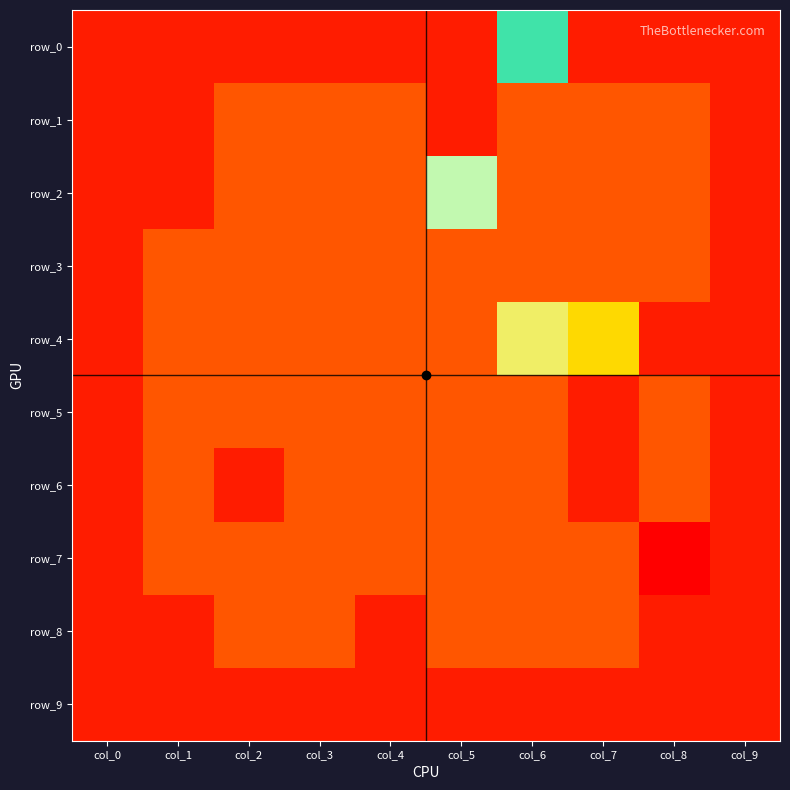

Reading right to left, list all the values displayed in this chart.

row_0: -1	-1	-1	5	-1	-1	-1	-1	-1	-1
row_1: -1	0	0	0	-1	0	0	0	-1	-1
row_2: -1	0	0	0	4	0	0	0	-1	-1
row_3: -1	0	0	0	0	0	0	0	0	-1
row_4: -1	-1	2	3	0	0	0	0	0	-1
row_5: -1	0	-1	0	0	0	0	0	0	-1
row_6: -1	0	-1	0	0	0	0	-1	0	-1
row_7: -1	-2	0	0	0	0	0	0	0	-1
row_8: -1	-1	0	0	0	-1	0	0	-1	-1
row_9: -1	-1	-1	-1	-1	-1	-1	-1	-1	-1